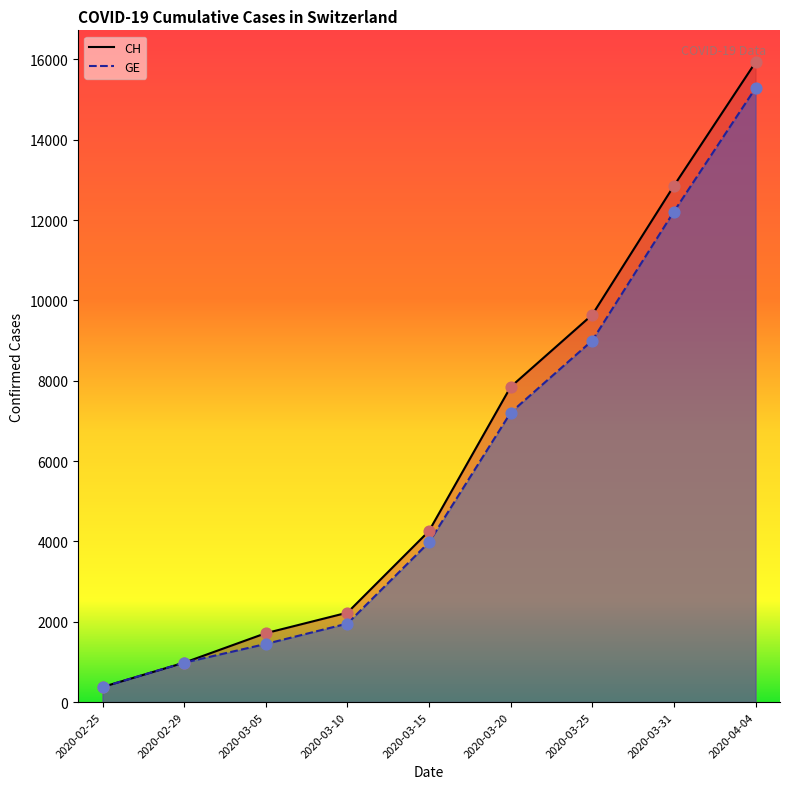

What is the total value across all series at 2020-03-25?

18642